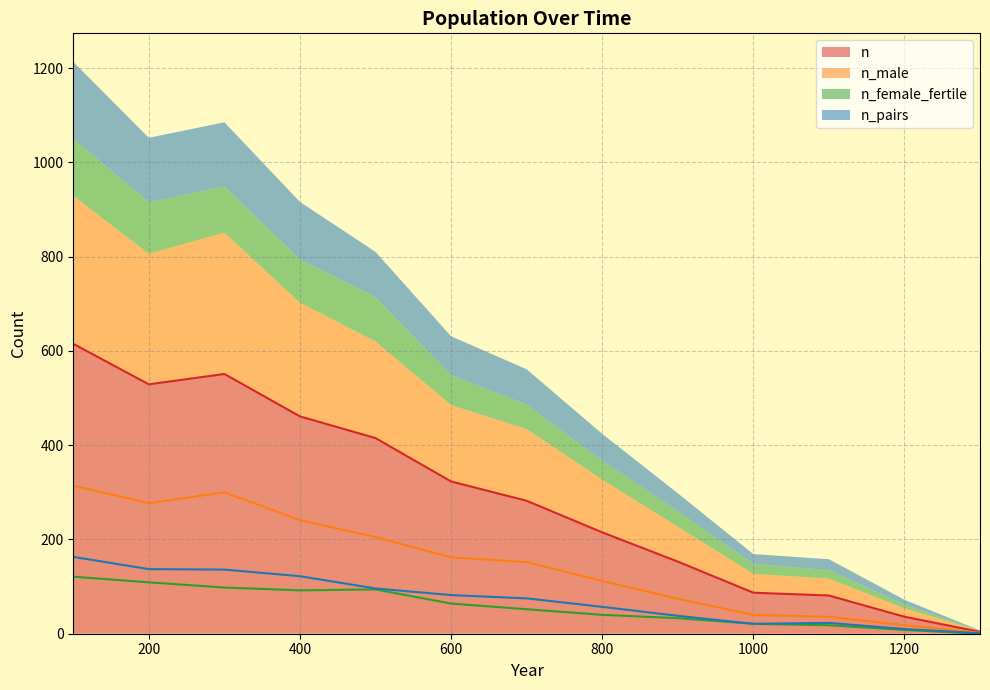

True or false: n_pairs has a value of 96 at 500.

True